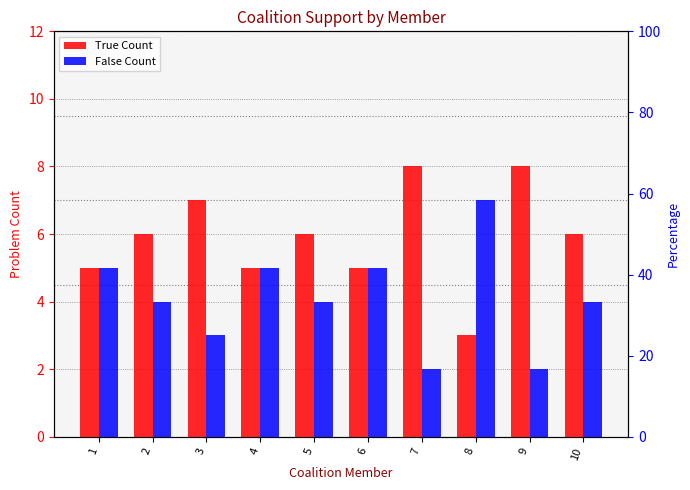

At how many categories does at least one series exceed 5?

7